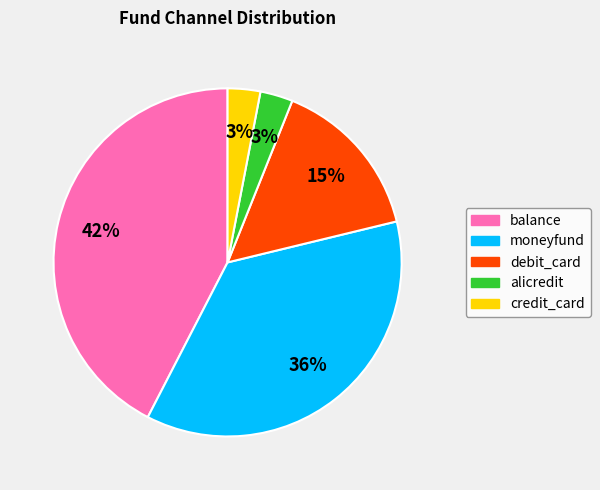

Is debit_card the majority of the pie?

No